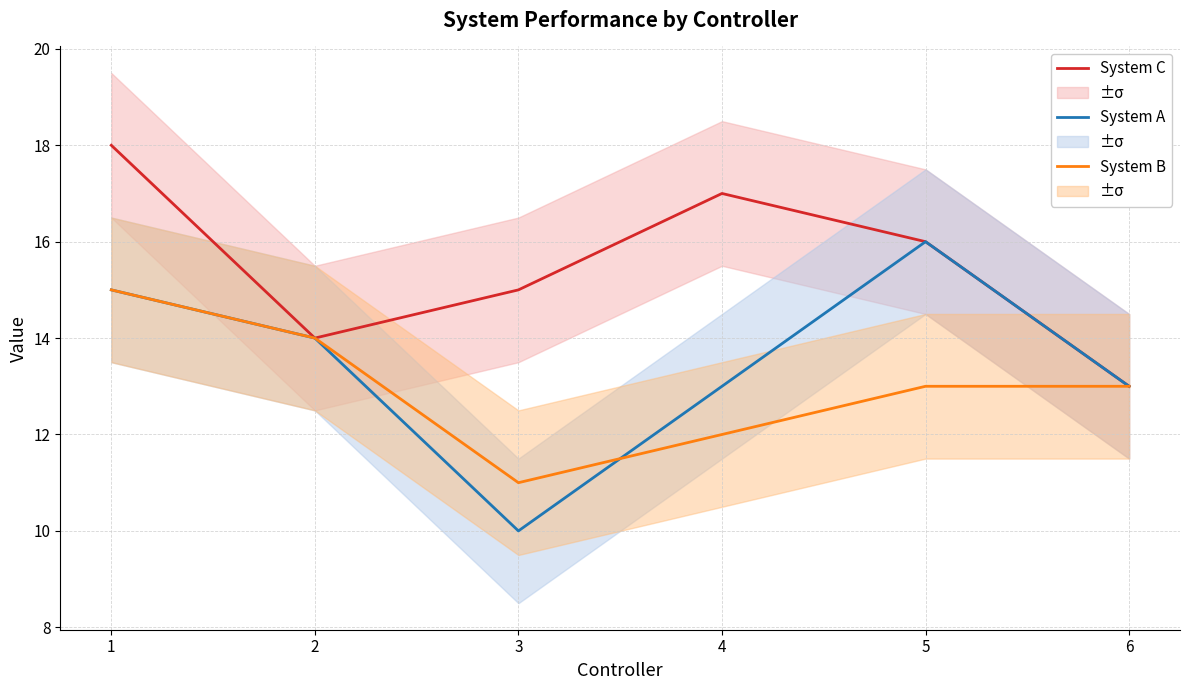

Does the chart display data point markers on the line(s)?

No